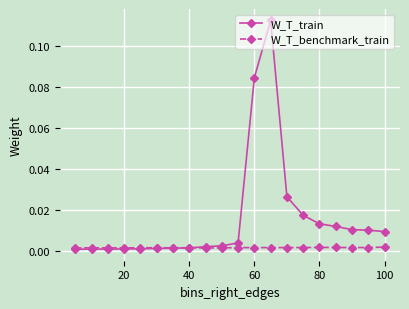

Count the number of categories in the chart.

20